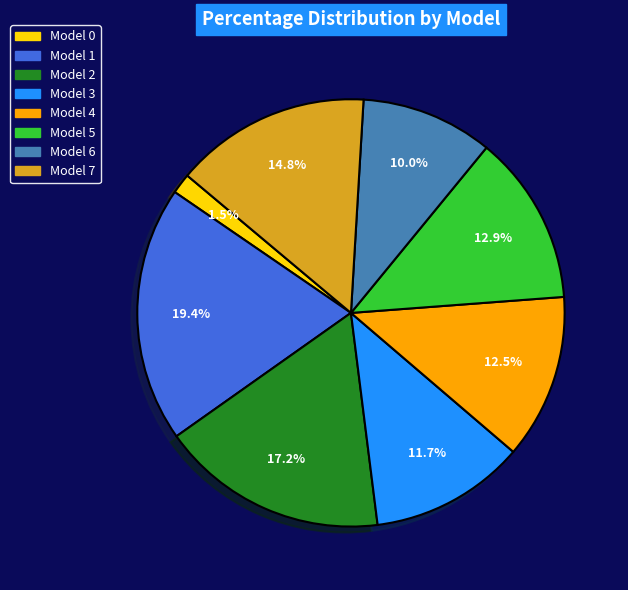

What portion of the pie excludes Model 5?

87.1%